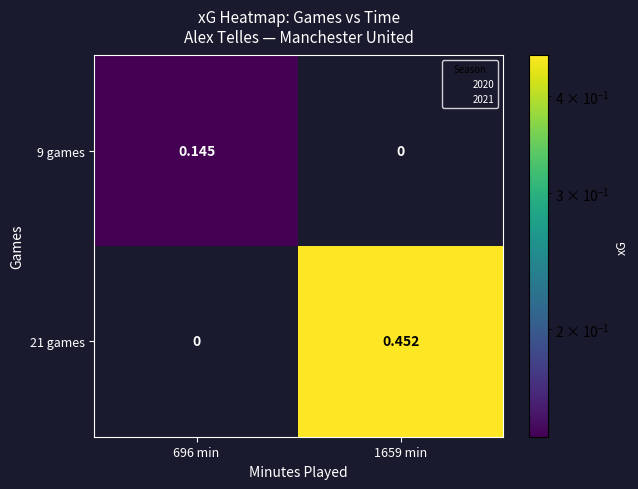

What is the total value across all series at 696 min?

0.1